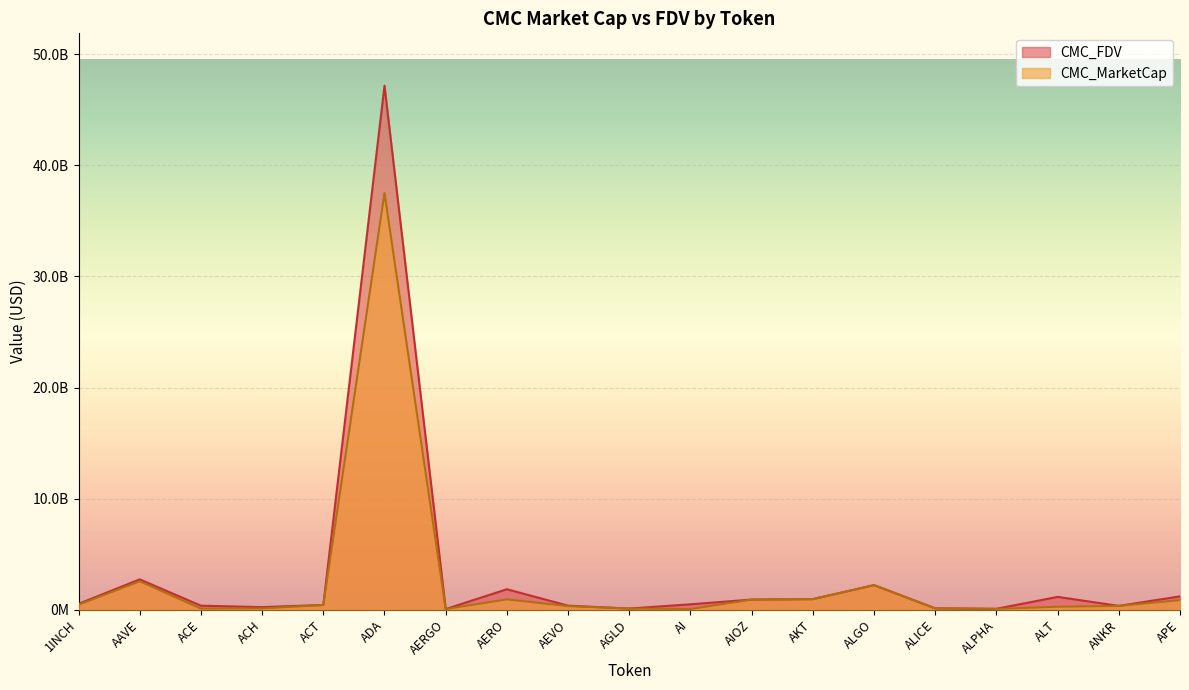

What is the value of the CMC_MarketCap point at the 12th from the left?

908912263